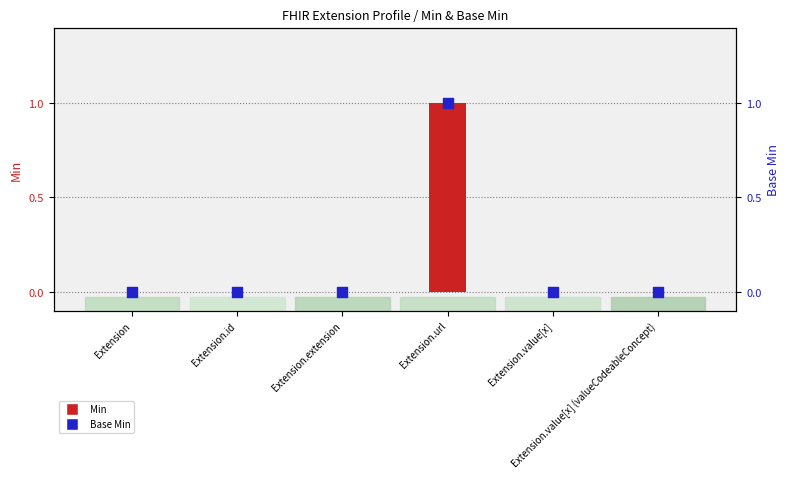

Which series reaches the minimum Y coordinate?

Min